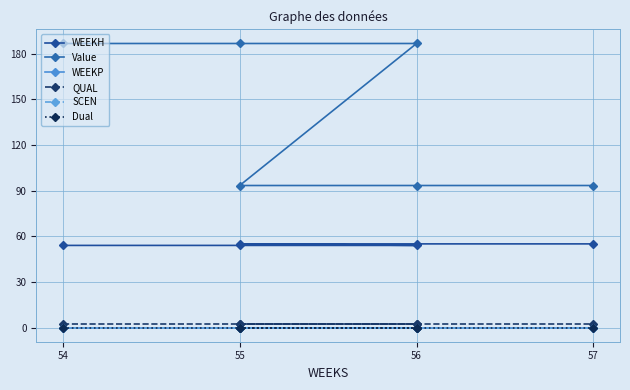

Rank the series at 56 from highest to lowest value.

Value, WEEKH, QUAL, WEEKP, SCEN, Dual